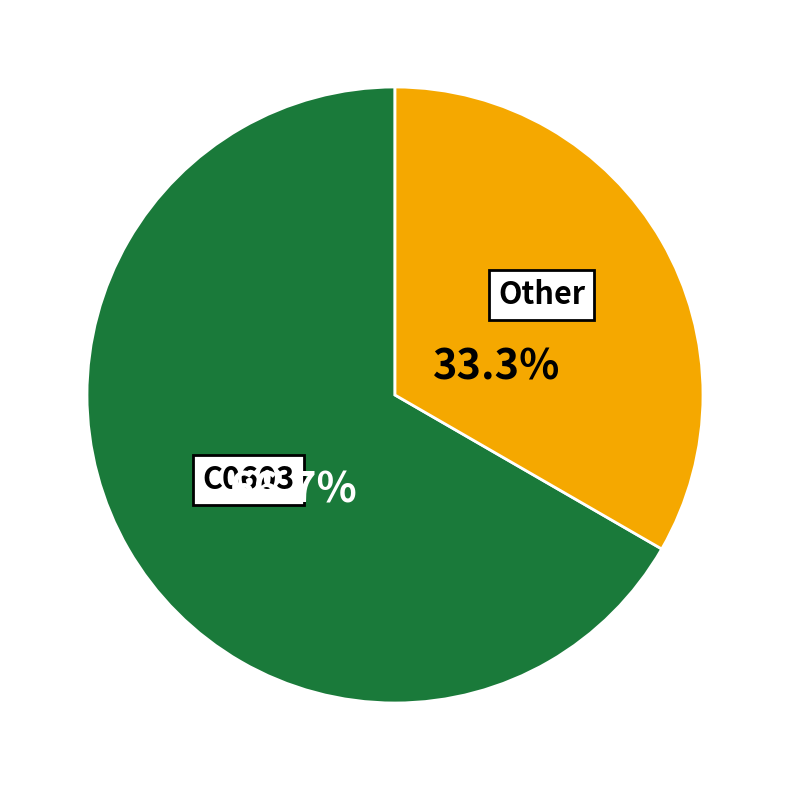

What portion of the pie excludes Other?

66.7%